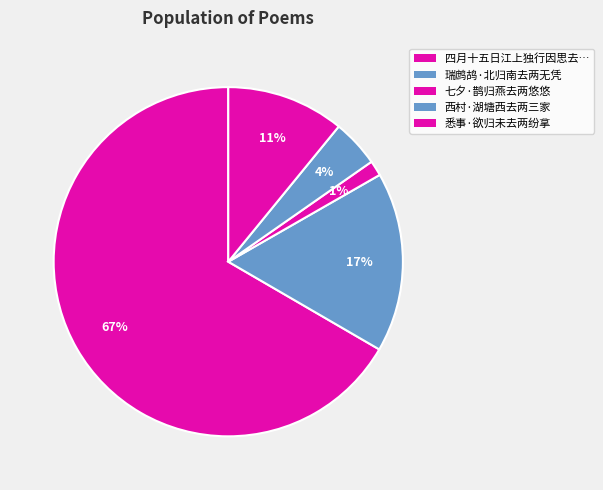

Which slice is the largest?

四月十五日江上独行因思去两年忧患之日感恨次旧韵